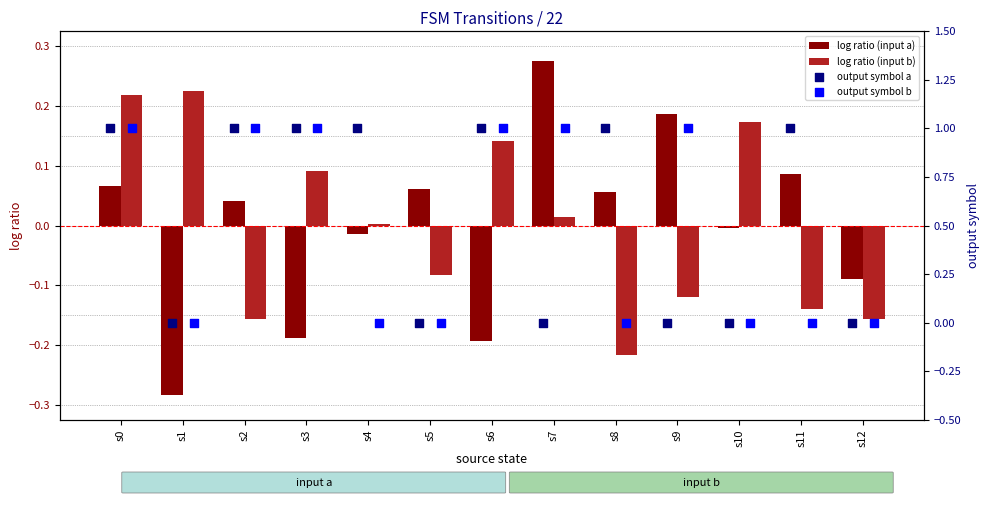

Is the value of log ratio (input a) at s3 greater than the value of log ratio (input b) at s9?

No